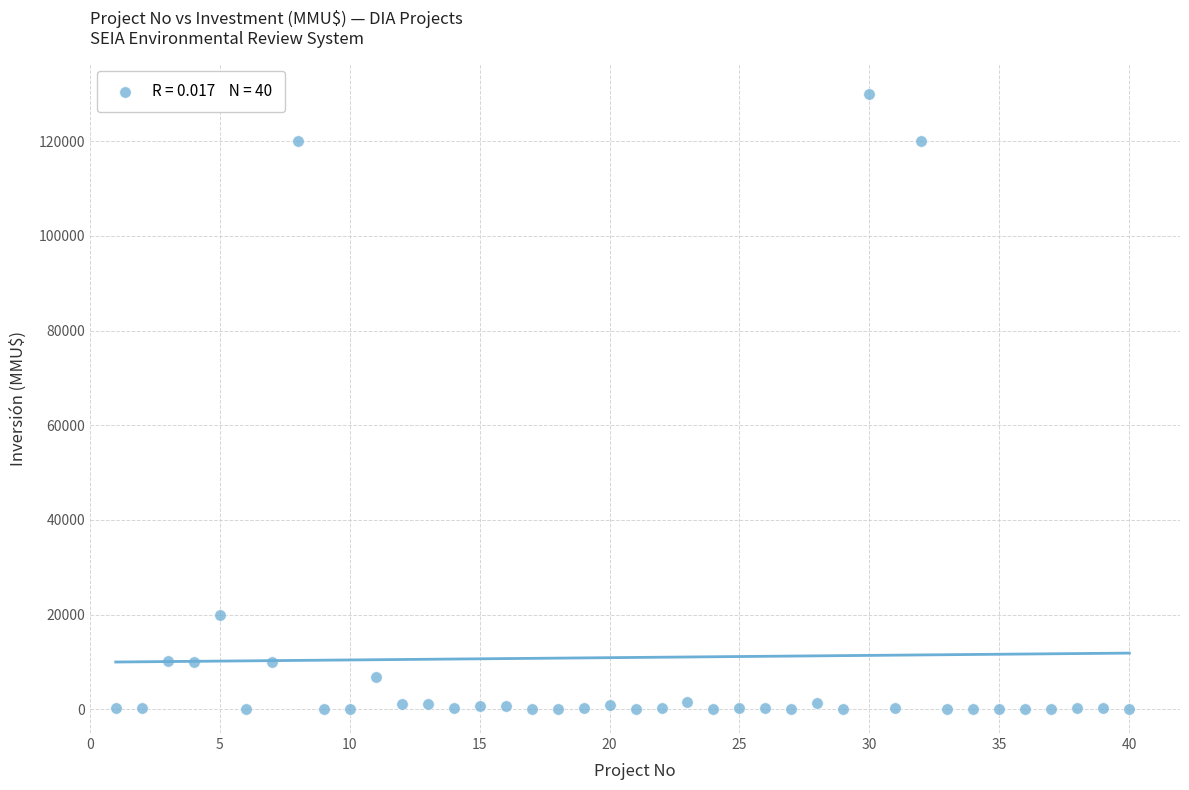

What is the range of X values (max minus min)?

39